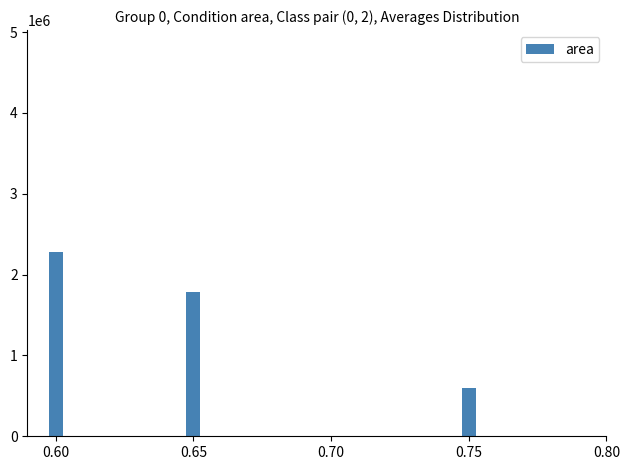

What is the difference between the maximum and second lowest values?

500125.0